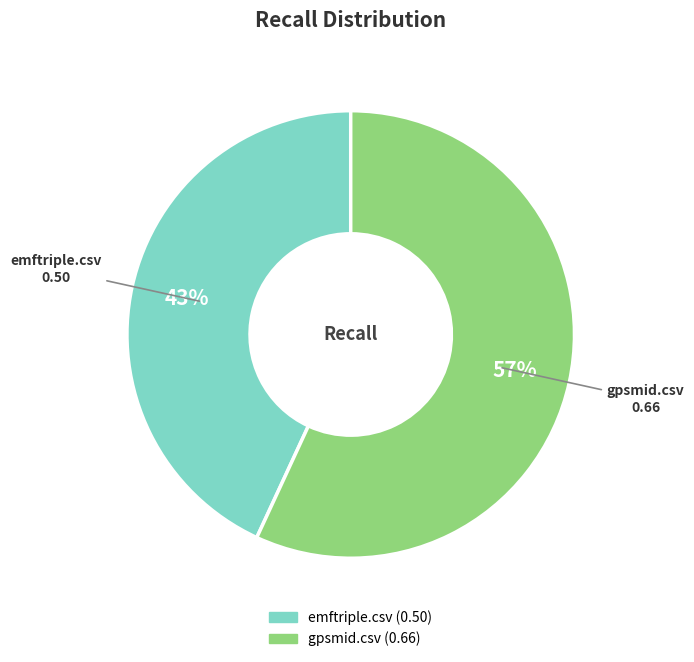

Rank the categories by value from lowest to highest.

emftriple.csv, gpsmid.csv